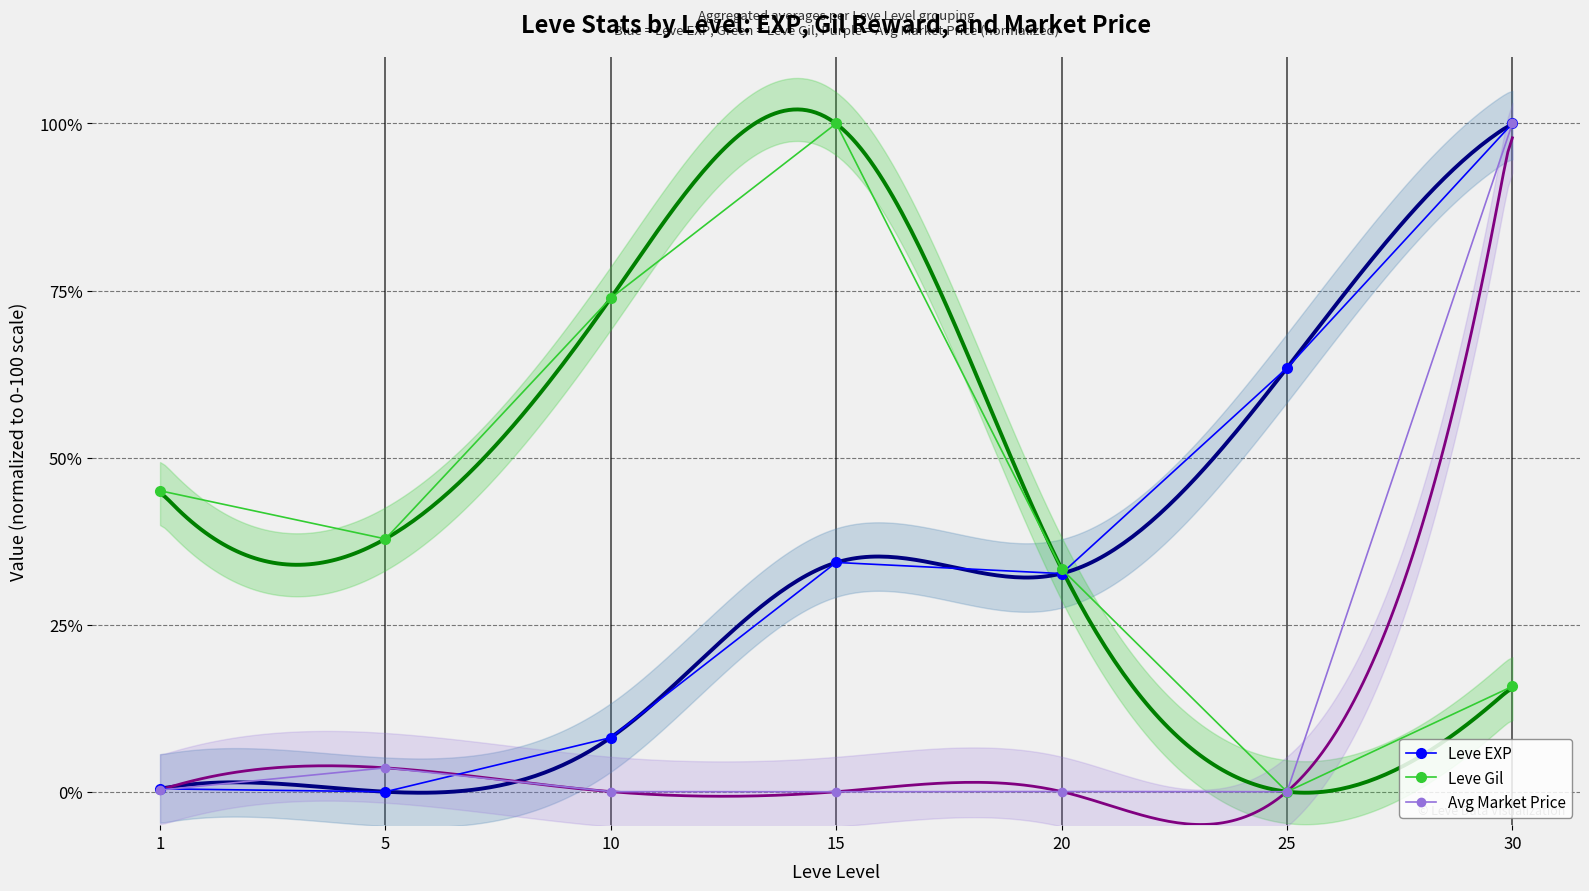

Where is the first local minimum for Leve EXP?

5